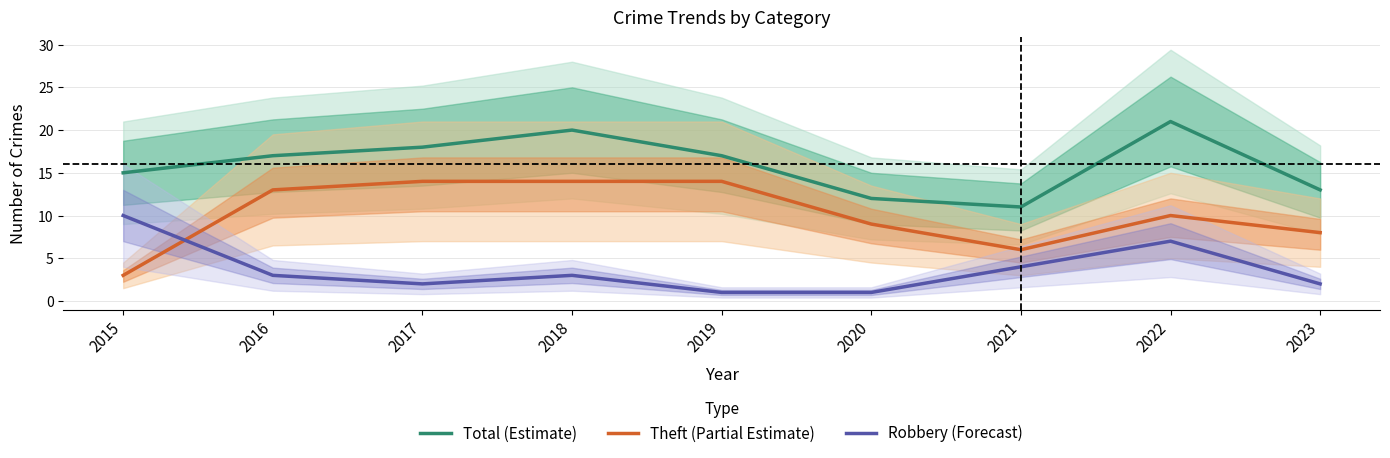

Count the number of categories in the chart.

9